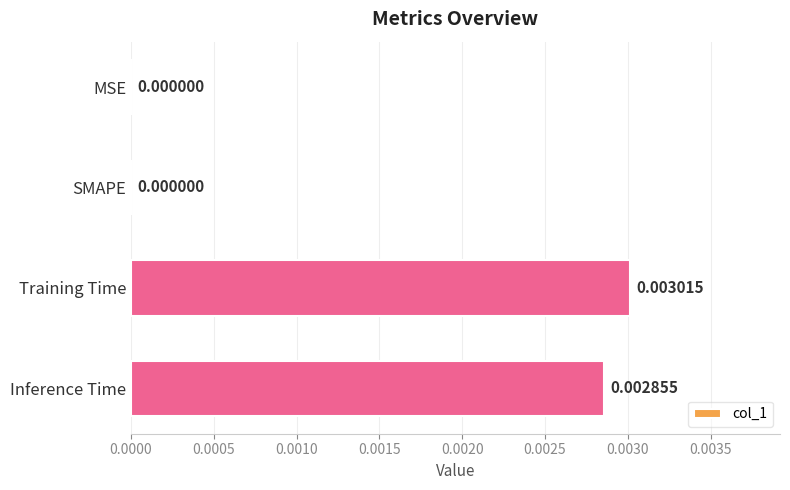

At which category does the chart reach its peak across all series?

Training Time